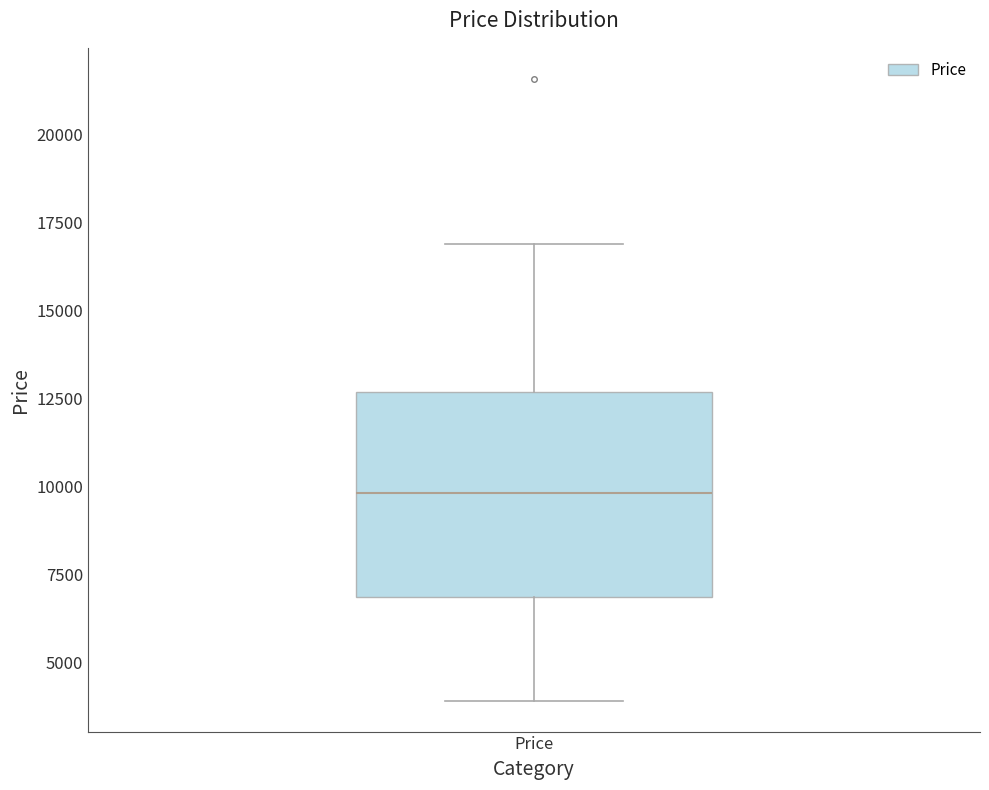

Read this box plot against the y-axis: the position of the median line, the range covered by the box, and the ends of both whiskers. The values are not printed on the chart, so give them approximately, as read against the axis.

median 10000, box 7000 to 12500, whiskers 4000 to 17000